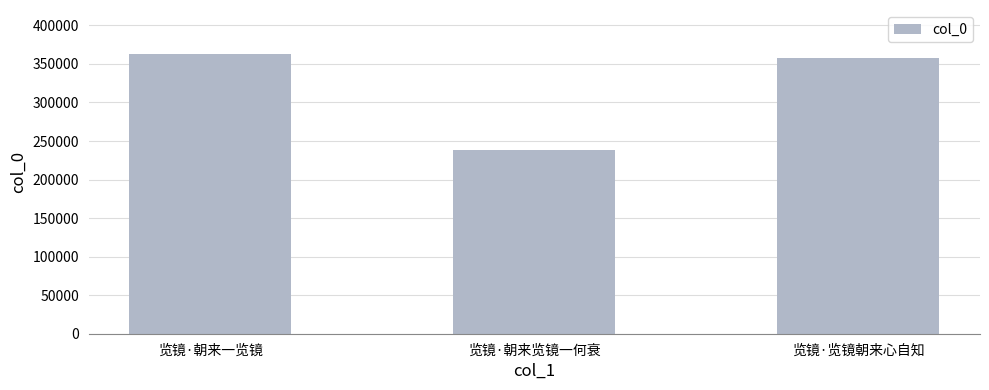

What position from the right is 览镜·朝来一览镜?

3